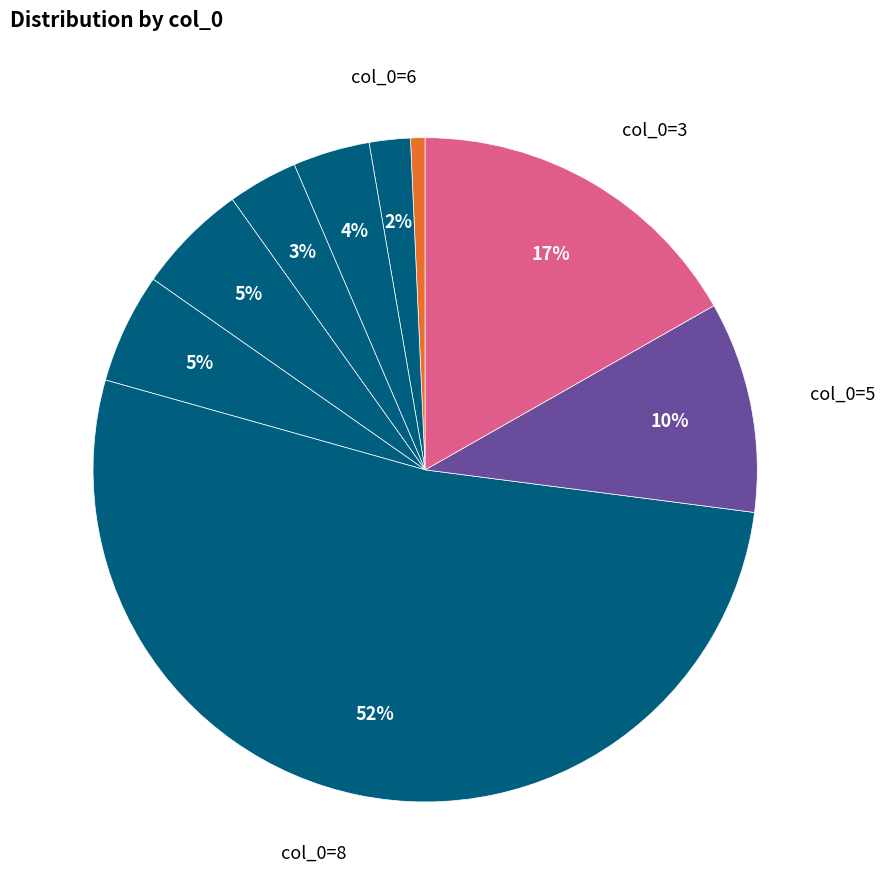

To the nearest percent, what is the difference between the largest and smallest slice percentages?

52%